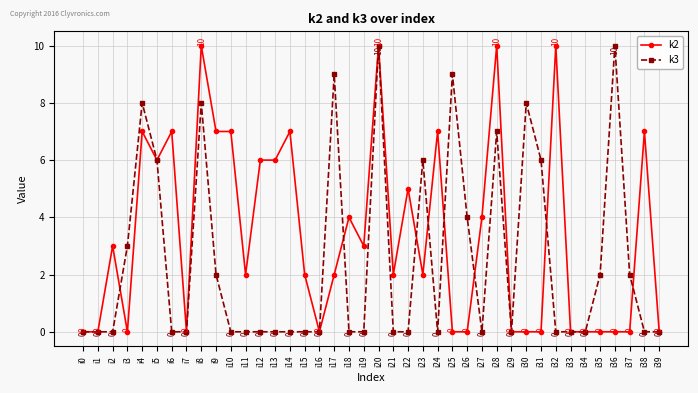

Is it true that k3 equals 0 at i34?

True